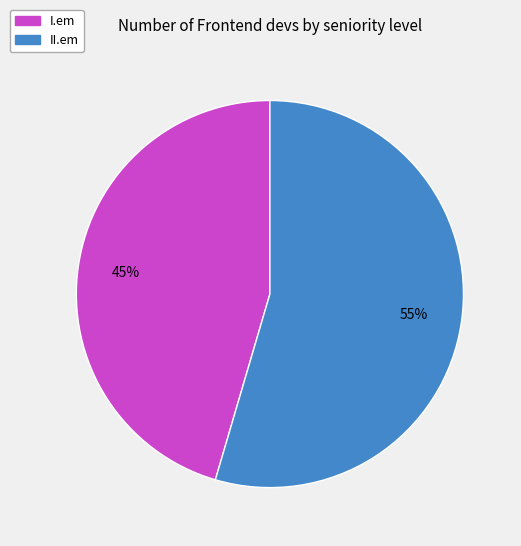

Combined, do I.em and II.em account for over 50%?

Yes